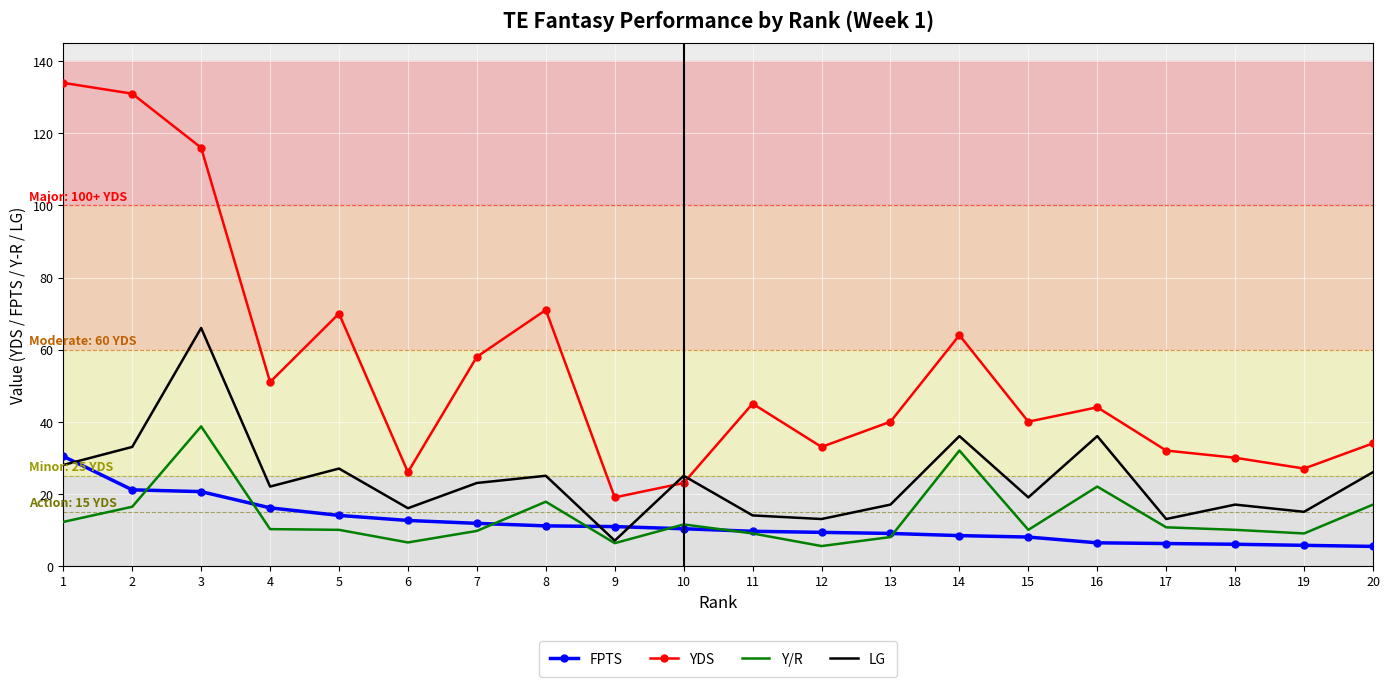

True or false: YDS and FPTS cross at least once.

False